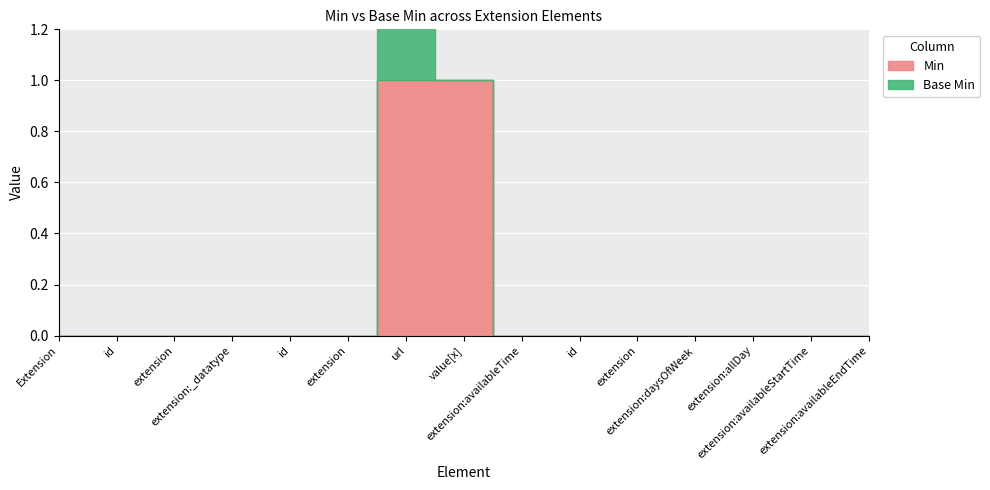

How many data points does each series have?

15